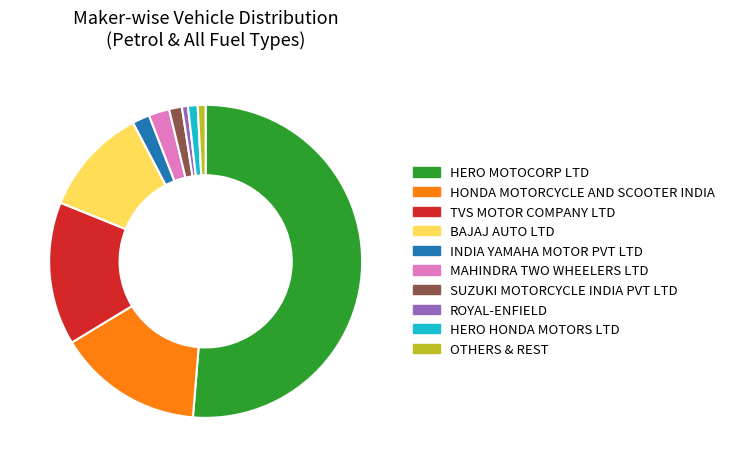

Which category accounts for the majority?

HERO MOTOCORP LTD